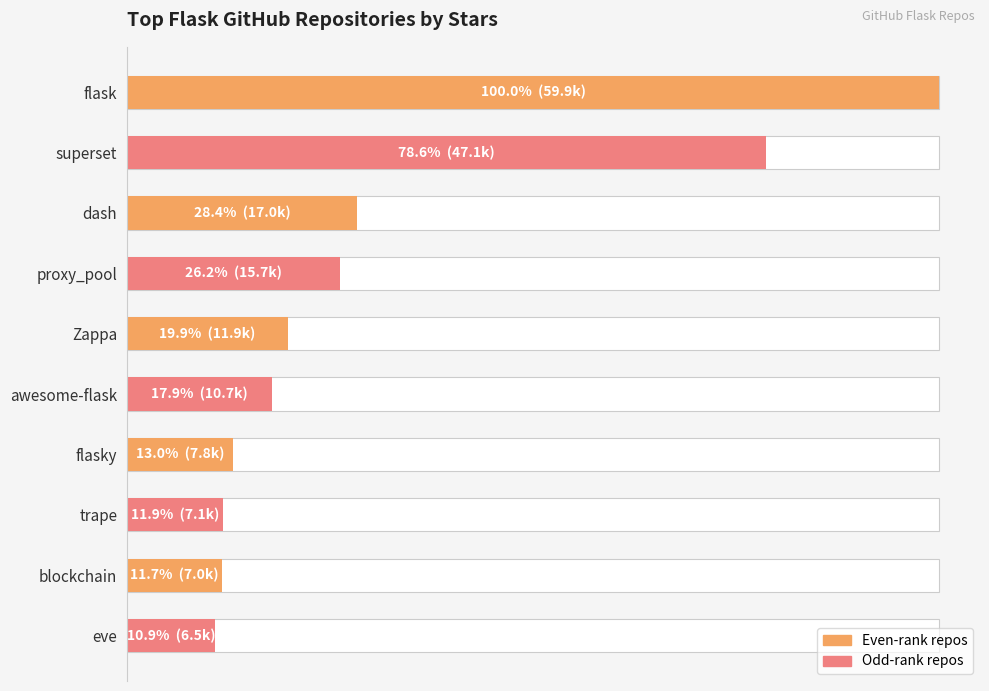

The chart shows a value of 29.3 at dash. True or false?

False